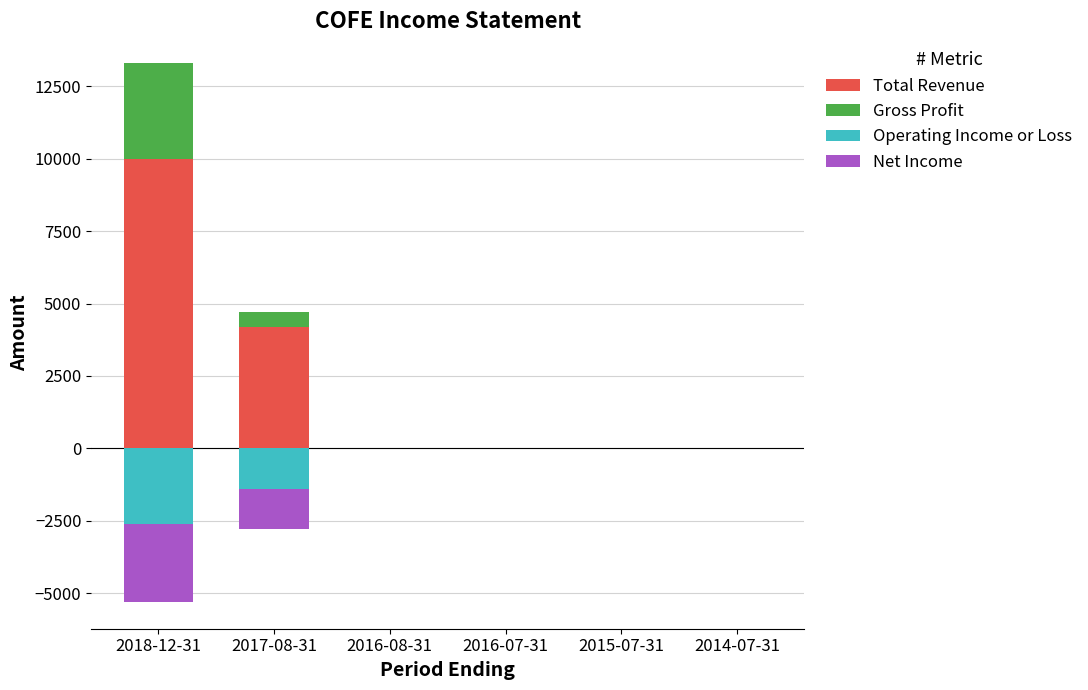

What is the smallest value displayed?

-2700